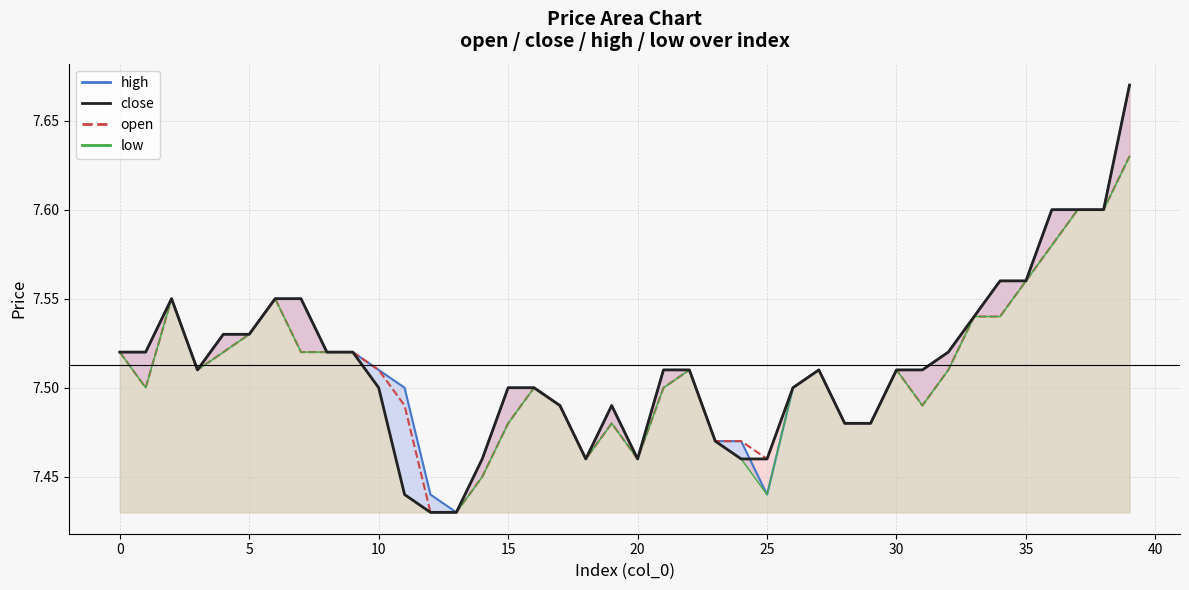

Reading left to right, extract all data points from this chart.

7.5	7.5	7.5	7.5	7.5	7.5	7.5	7.5	7.5	7.5	7.5	7.4	7.4	7.4	7.5	7.5	7.5	7.5	7.5	7.5	7.5	7.5	7.5	7.5	7.5	7.5	7.5	7.5	7.5	7.5	7.5	7.5	7.5	7.5	7.6	7.6	7.6	7.6	7.6	7.7